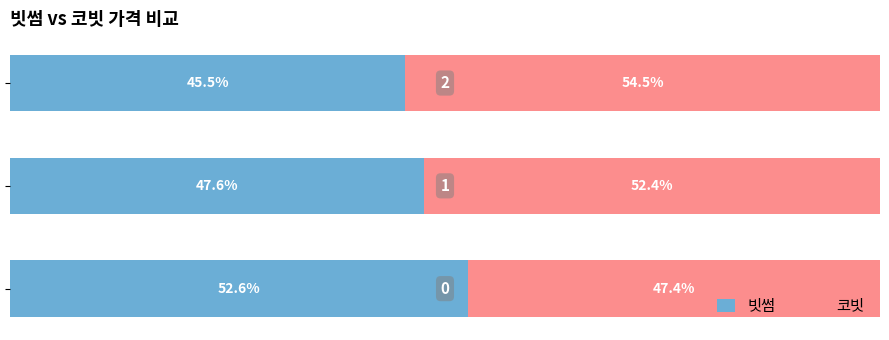

Rank the series by their average value, from lowest to highest.

빗썸, 코빗